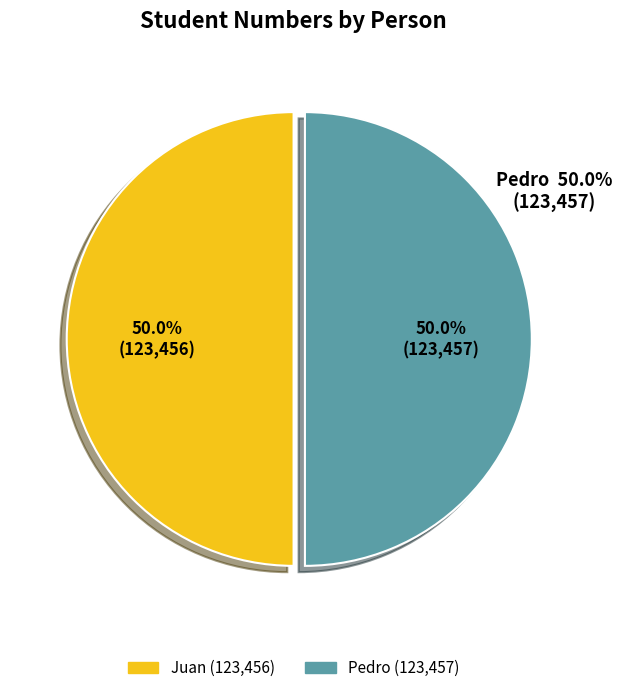

What percentage is the Juan slice, to the nearest percent?

50%